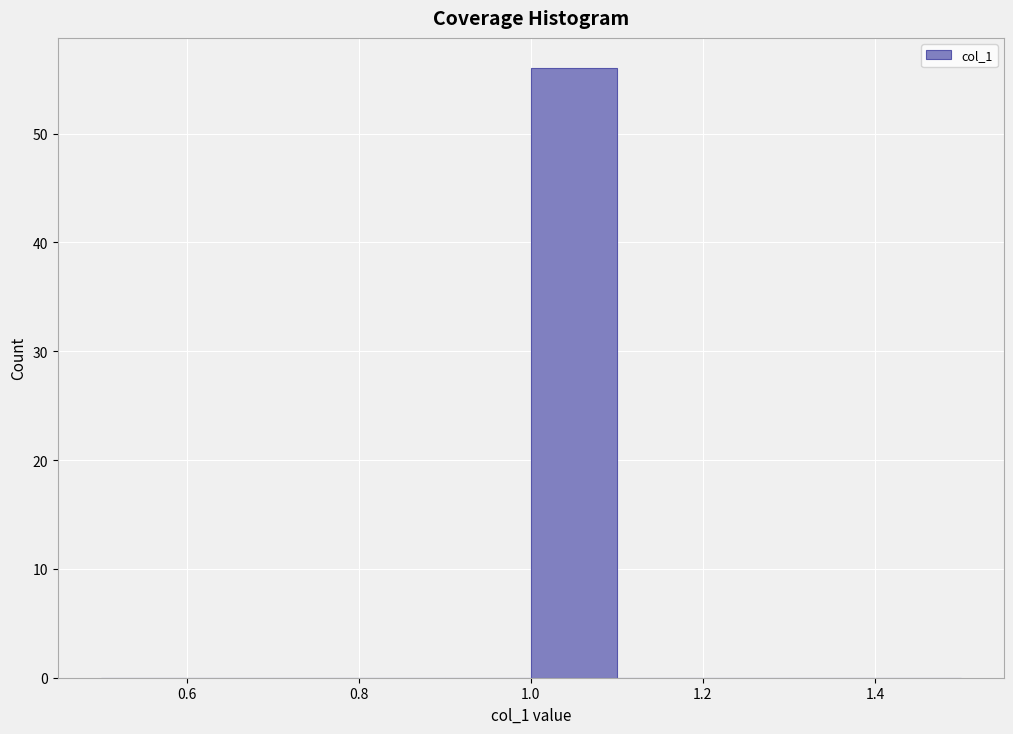

Over which range of the x-axis is the bar tallest?

1.0 to 1.1